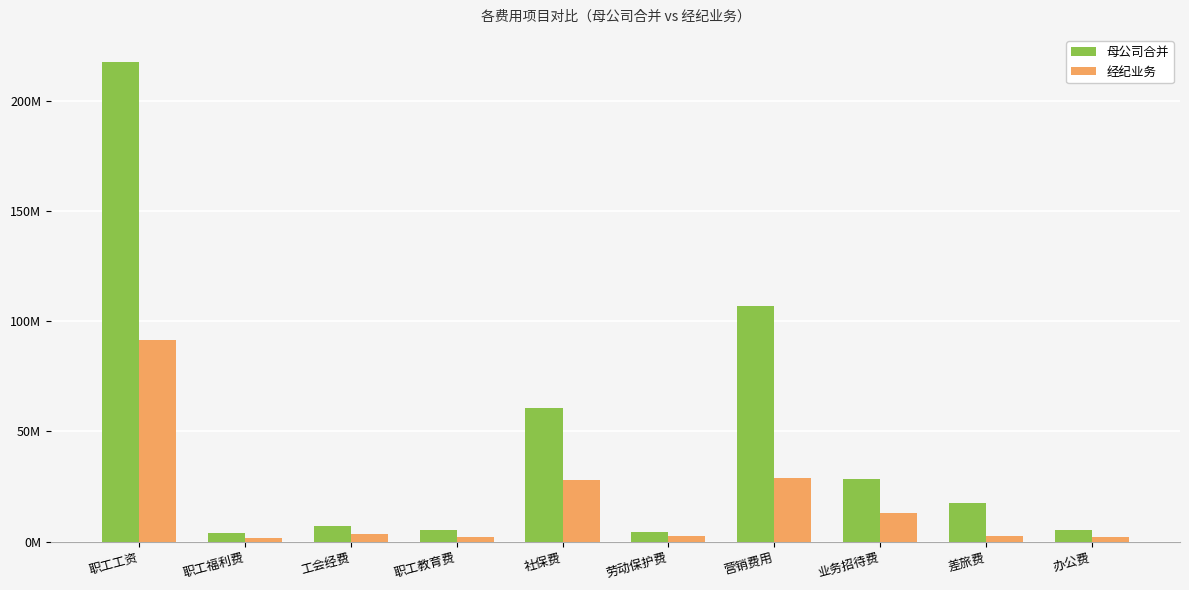

Which series has the widest spread of values?

母公司合并